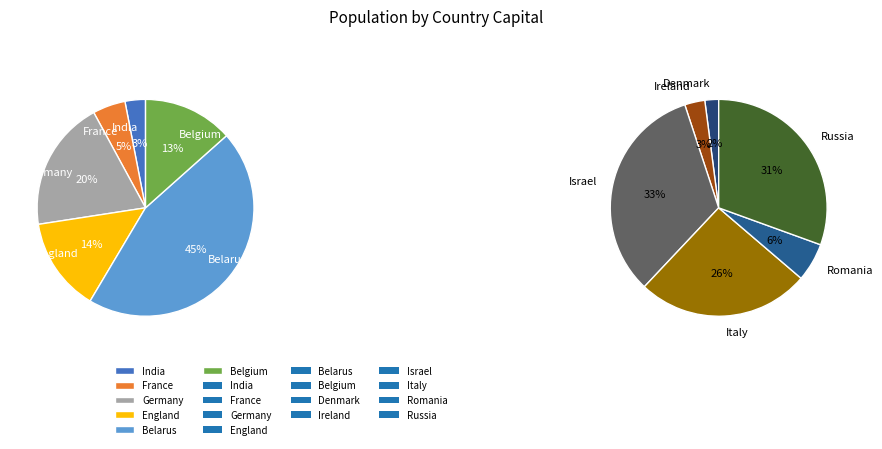

Does any single category account for the majority?

No